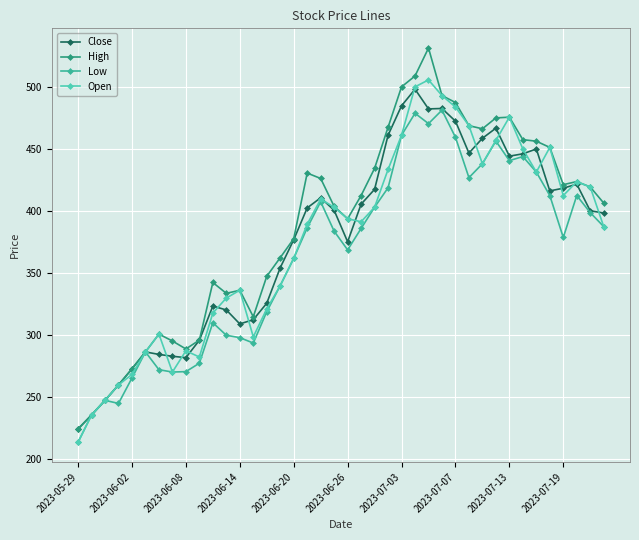

Which series has the largest range (max minus min)?

High